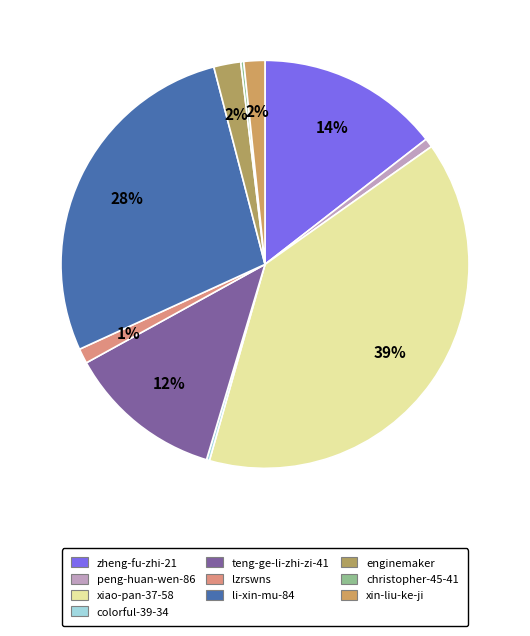

What is the largest slice in the pie chart?

xiao-pan-37-58